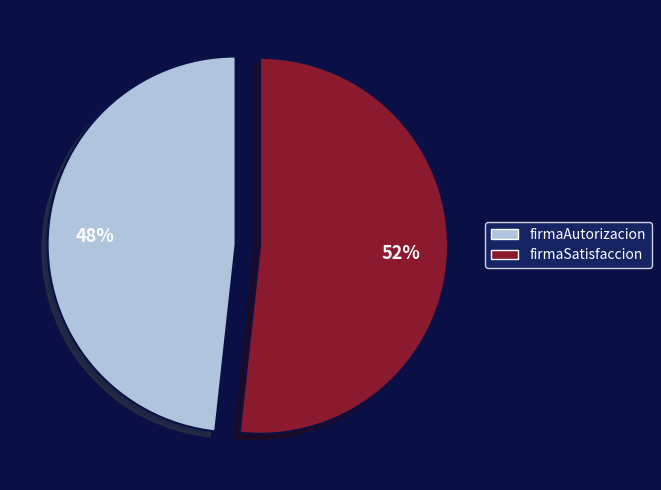

Do firmaAutorizacion and firmaSatisfaccion together represent more than half of the pie?

Yes